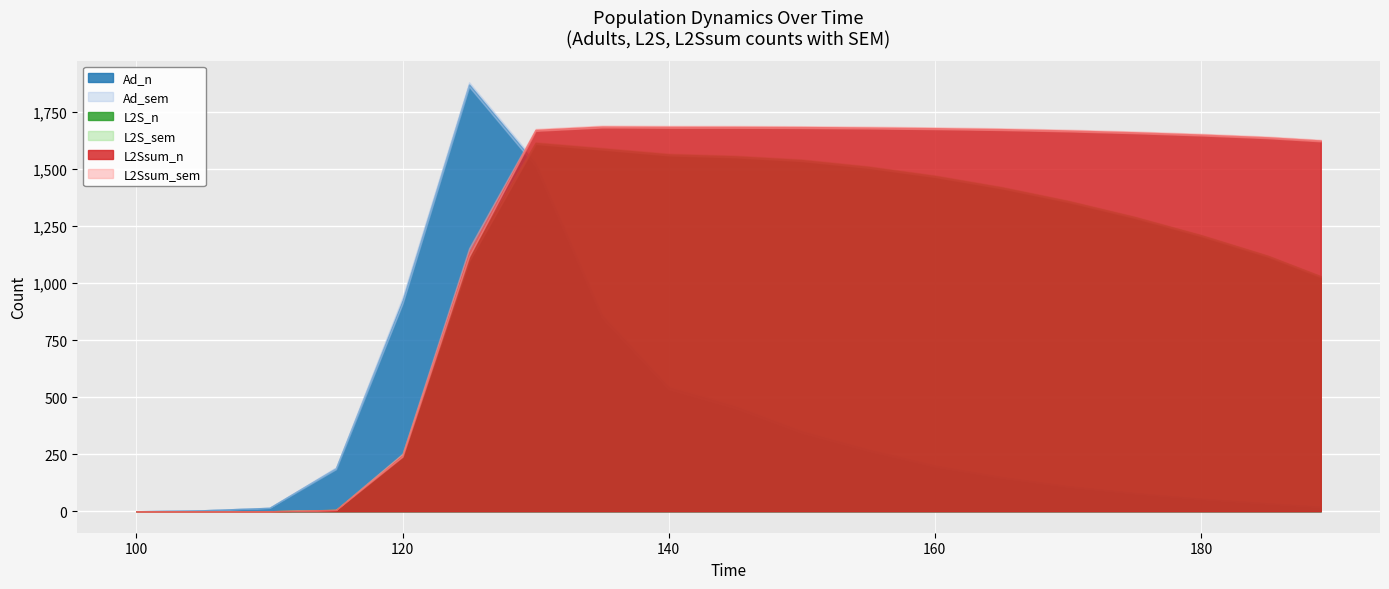

How many values in Ad_sem are above zero?

18